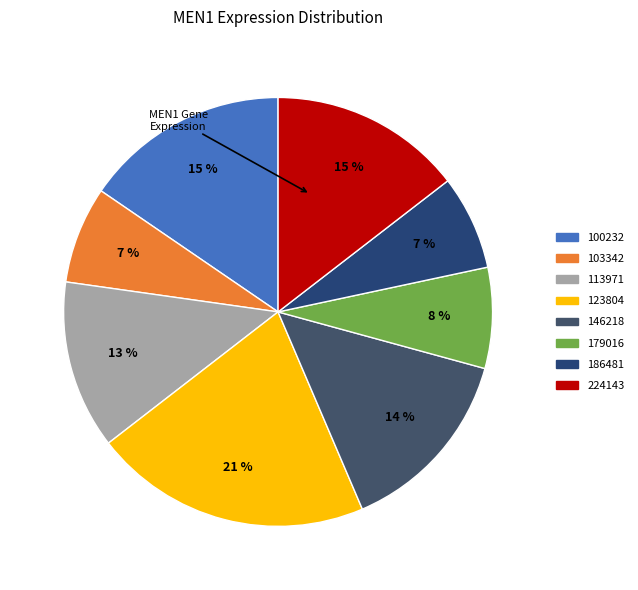

Count the number of slices in the pie.

8